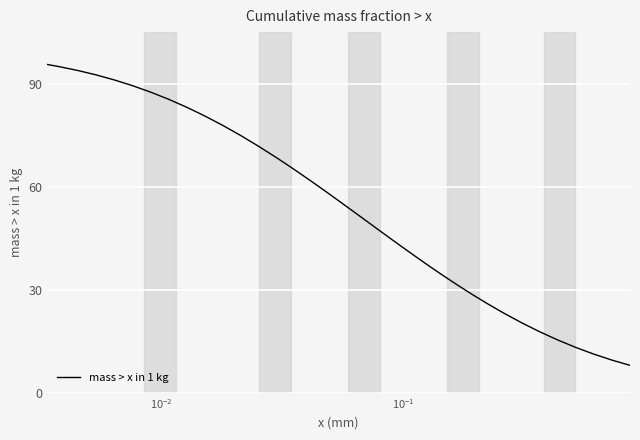

What is the difference between the maximum and minimum values?

87.6